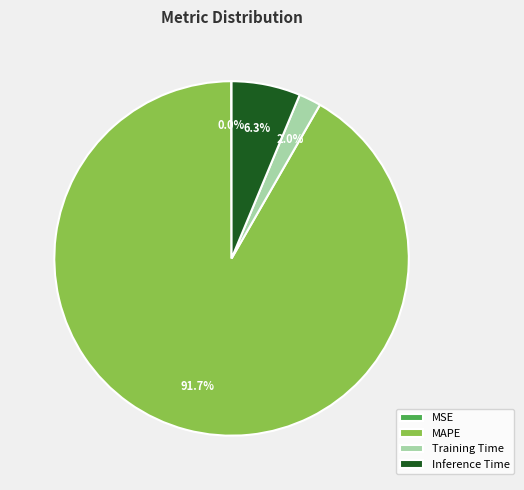

What portion of the pie excludes MAPE?

8.3%